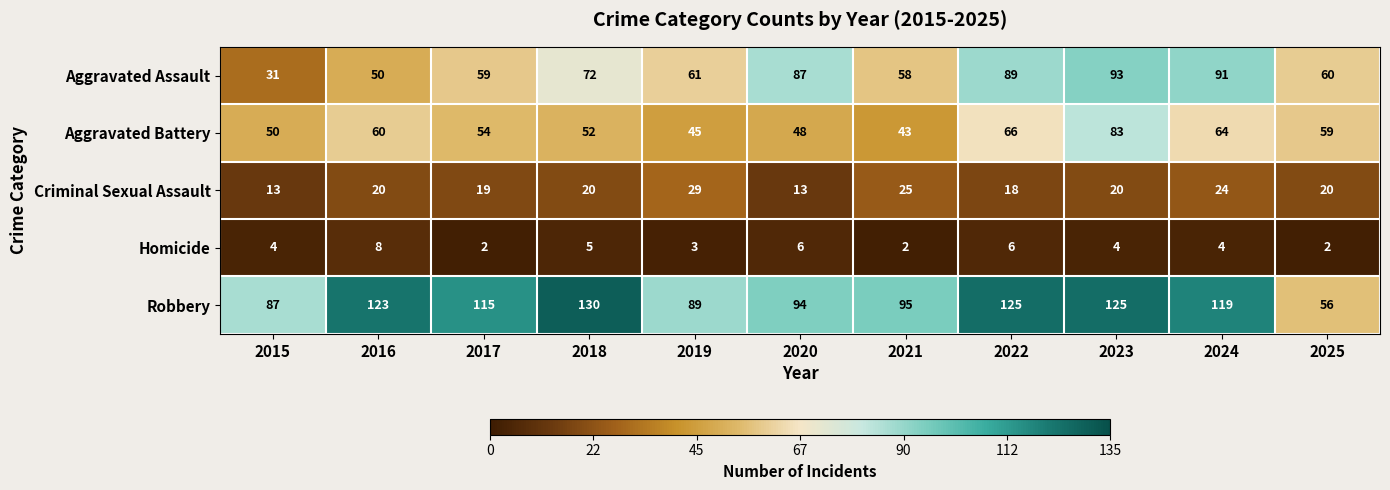

List the series in order of their peak value, lowest first.

Homicide, Criminal Sexual Assault, Aggravated Battery, Aggravated Assault, Robbery